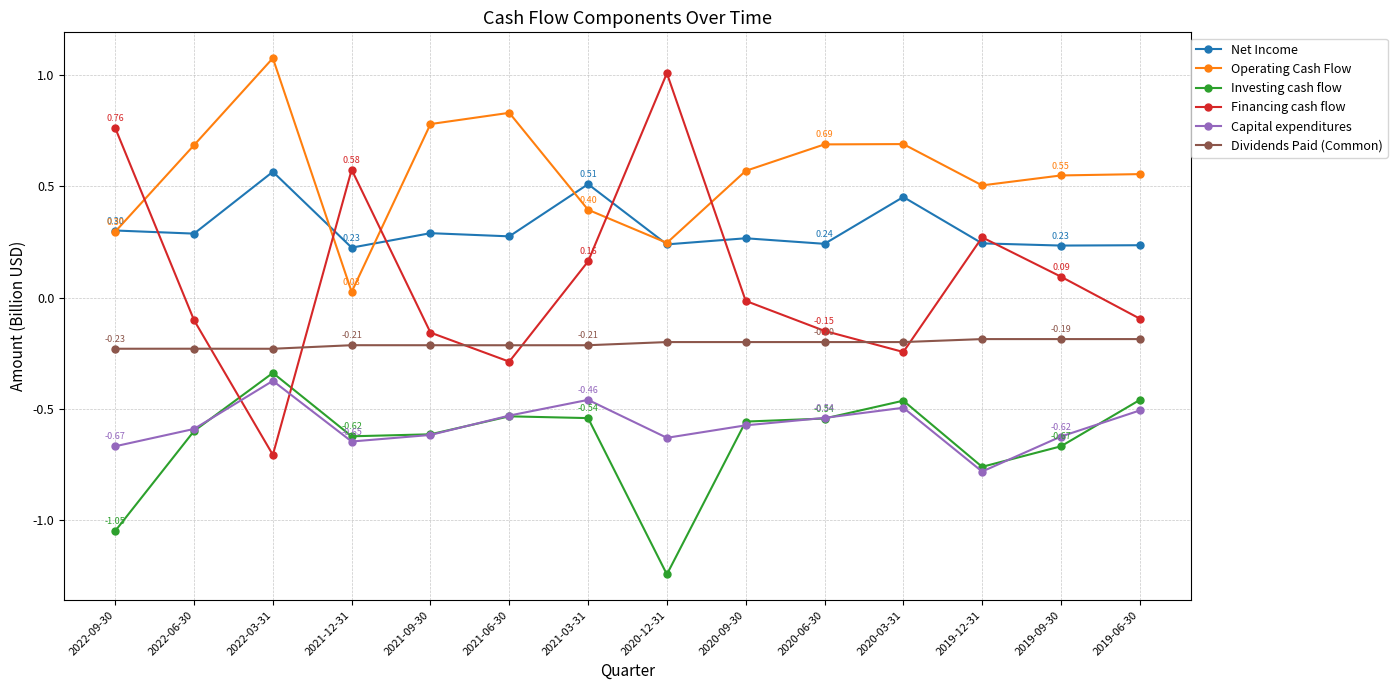

Is the value of Capital expenditures at 2020-06-30 greater than the value of Net Income at 2020-09-30?

No